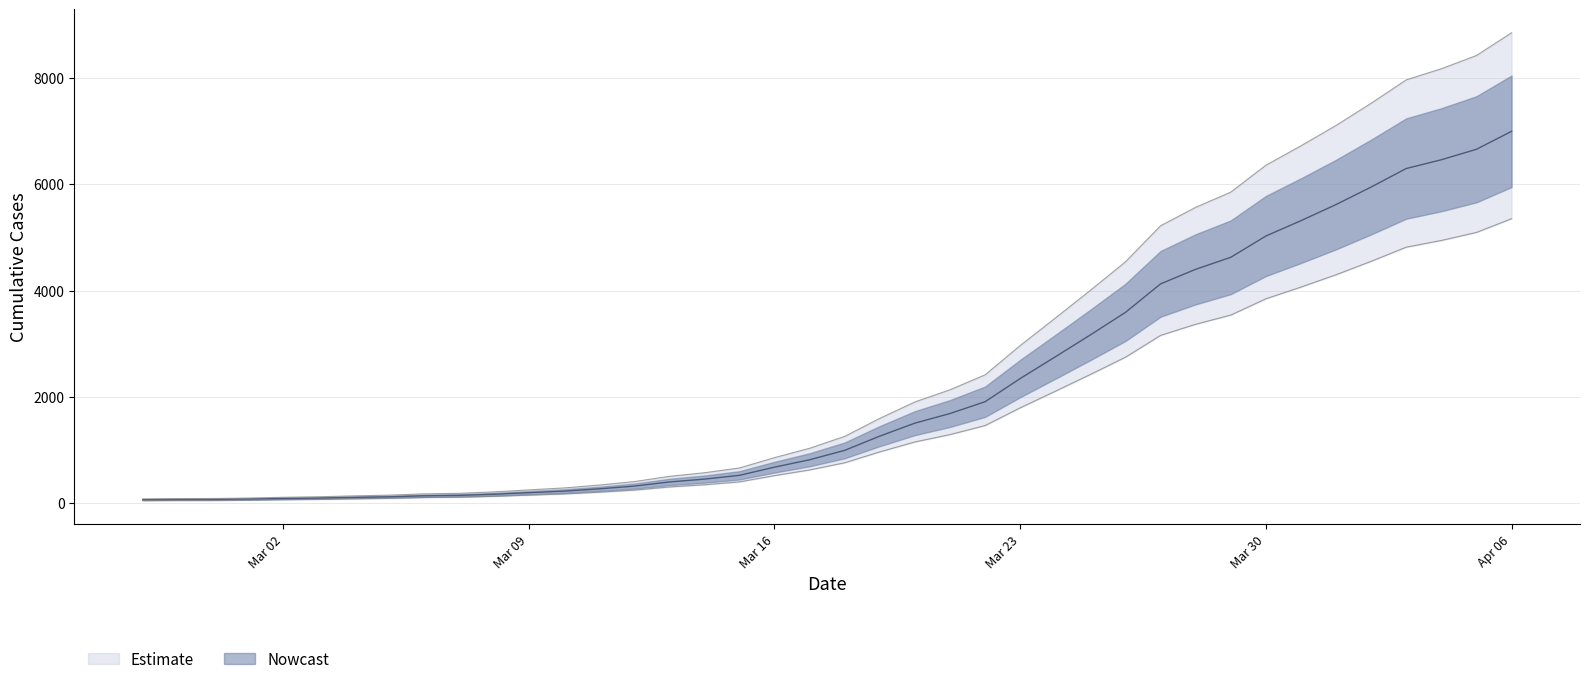

Reading left to right, transcribe all the data shown in this chart.

64	68	69	76	87	95	108	119	138	146	167	197	226	269	320	398	452	523	677	816	993	1261	1505	1686	1908	2344	2752	3165	3589	4125	4399	4625	5025	5314	5617	5947	6295	6460	6657	6995